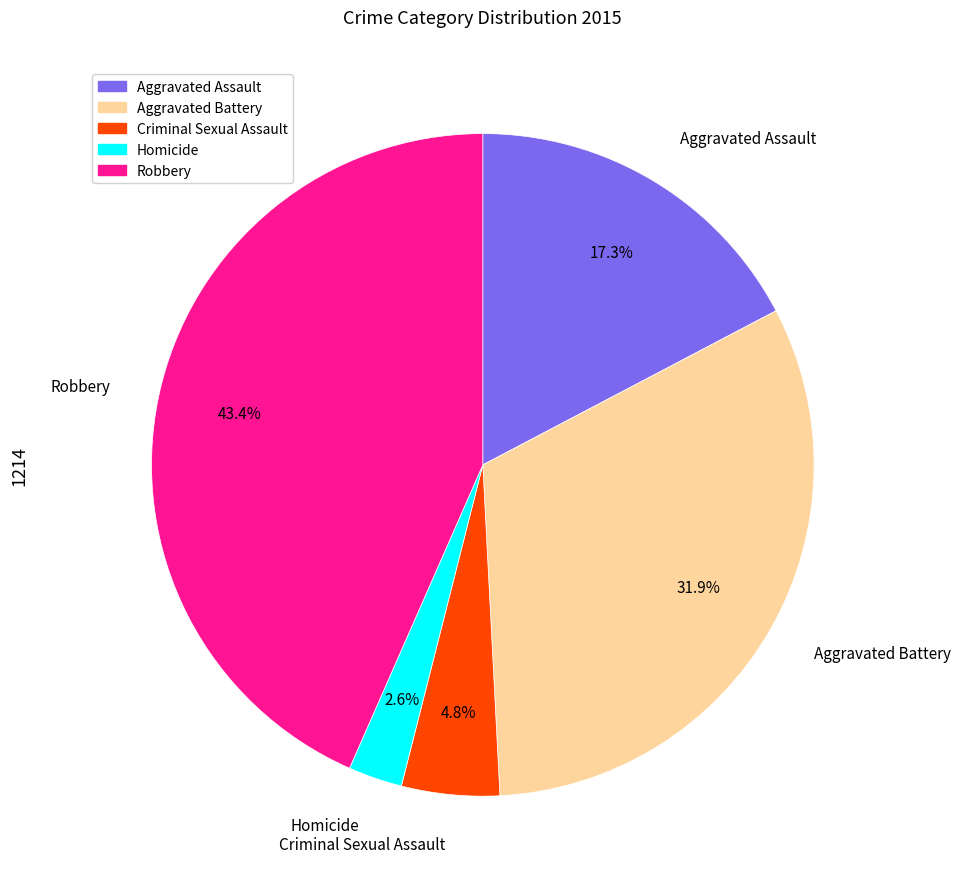

Approximately how many times larger is the value at Criminal Sexual Assault compared to Homicide?

1.8